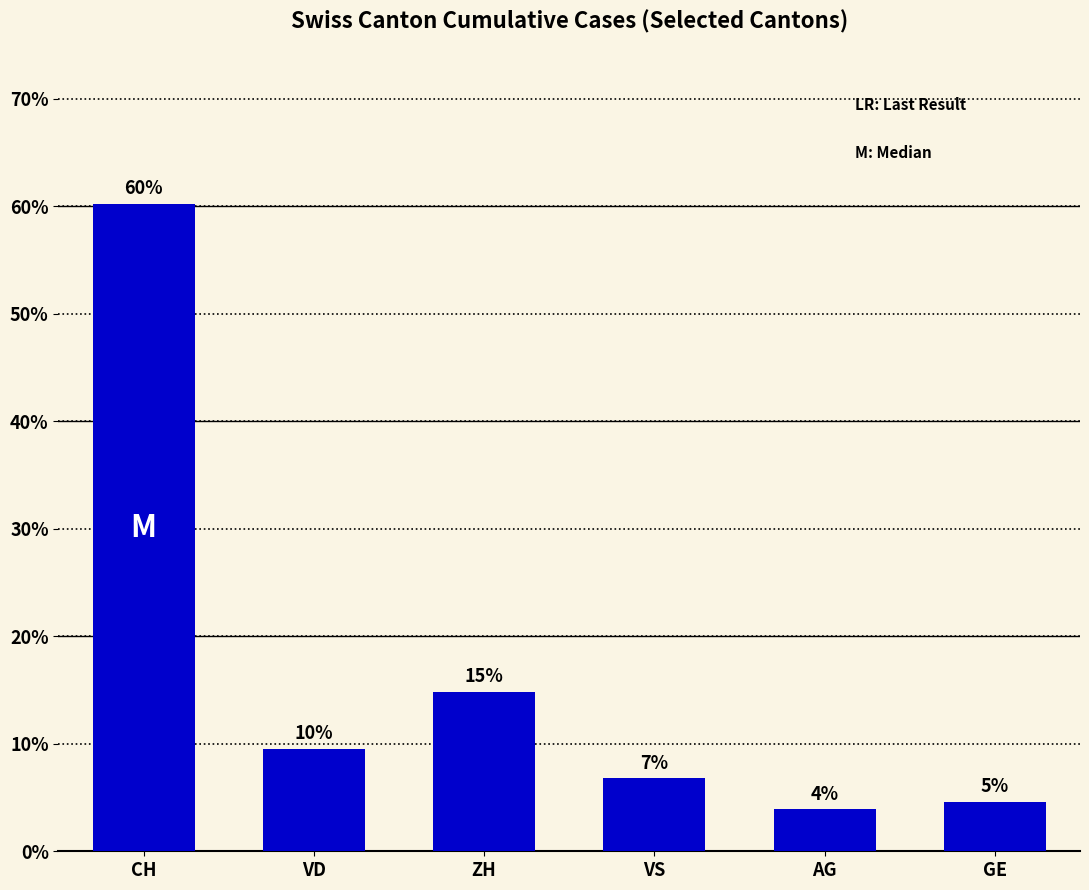

What is the sum of the values at CH and VS?

67.1